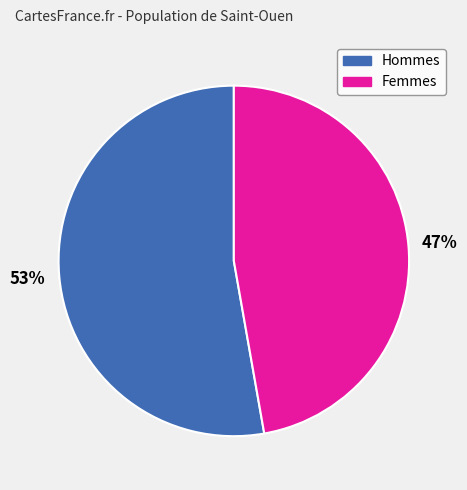

To the nearest percent, what is the average slice percentage?

50%